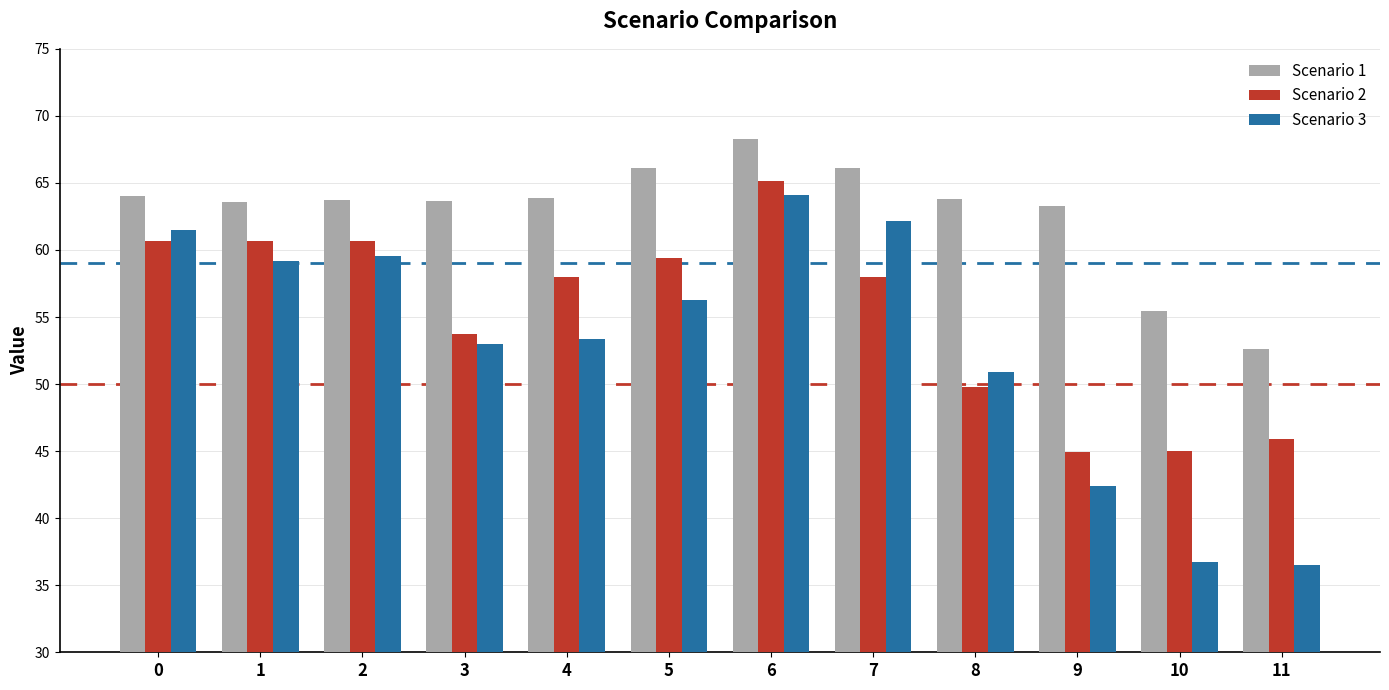

Which label corresponds to the largest value in the chart?

6